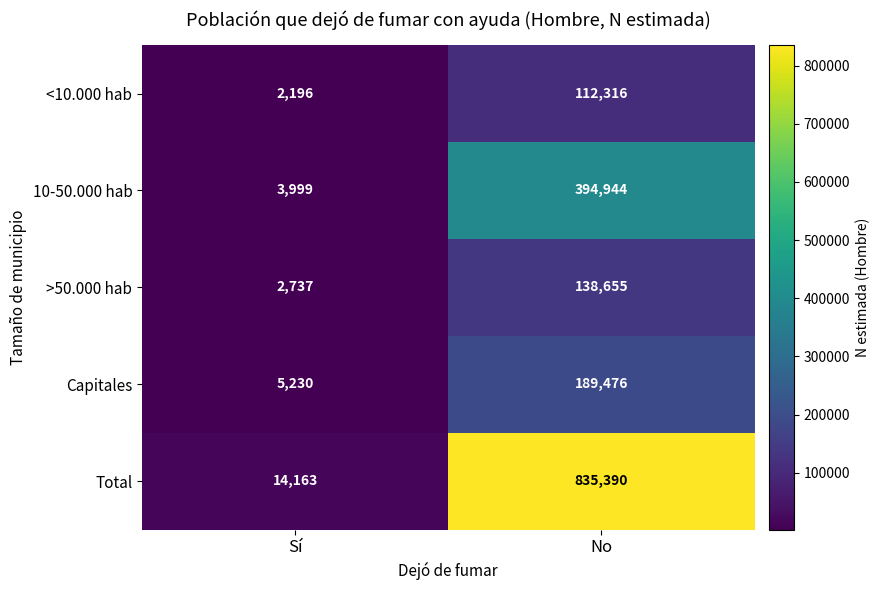

What is the lowest value of the 10-50.000 hab series?

3999